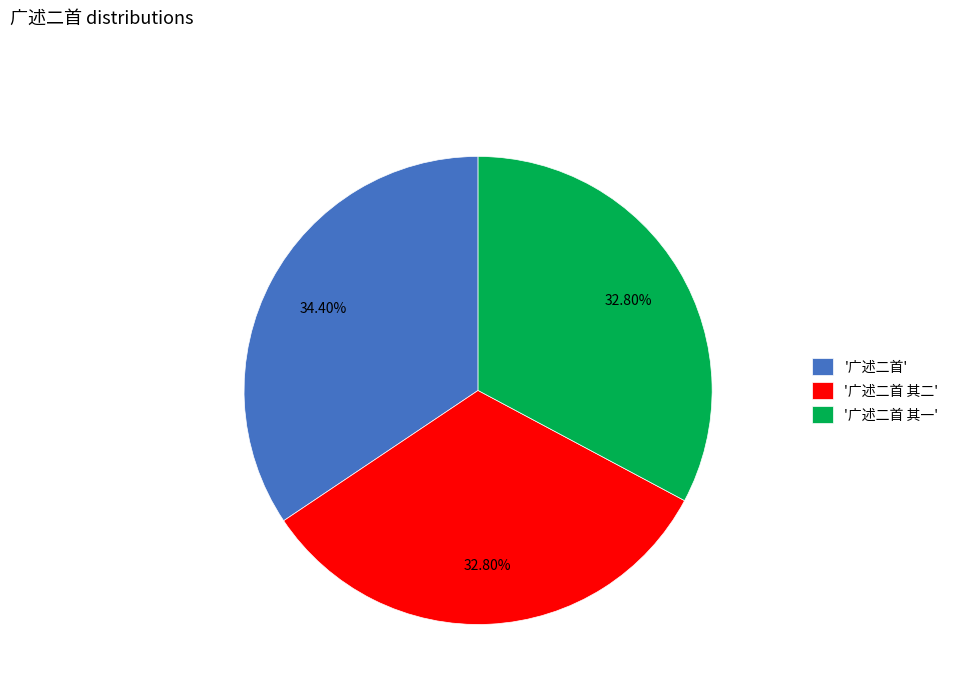

Does any single category account for the majority?

No